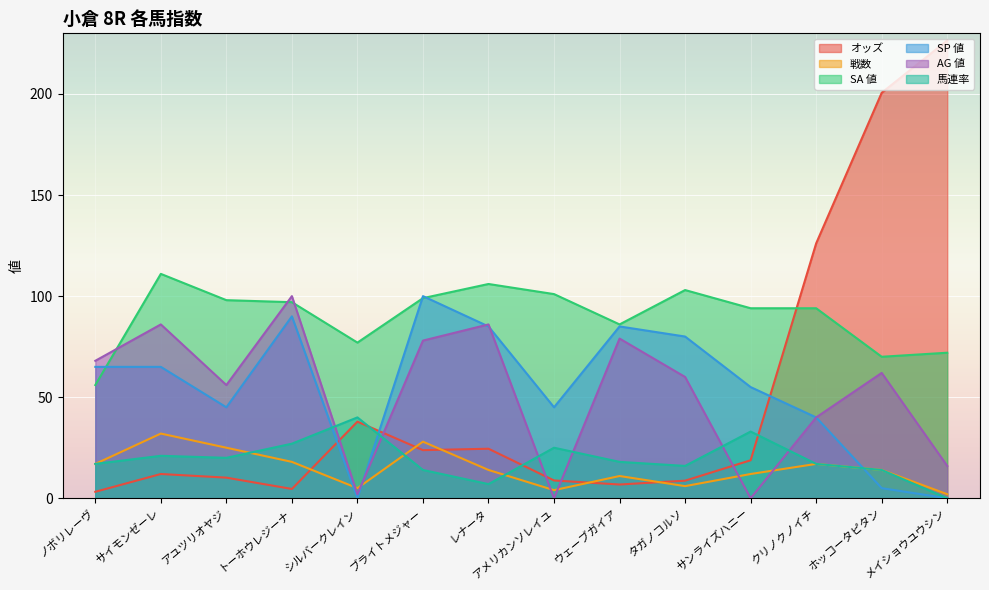

What is the label of the 3rd point from the right?

クリノクノイチ